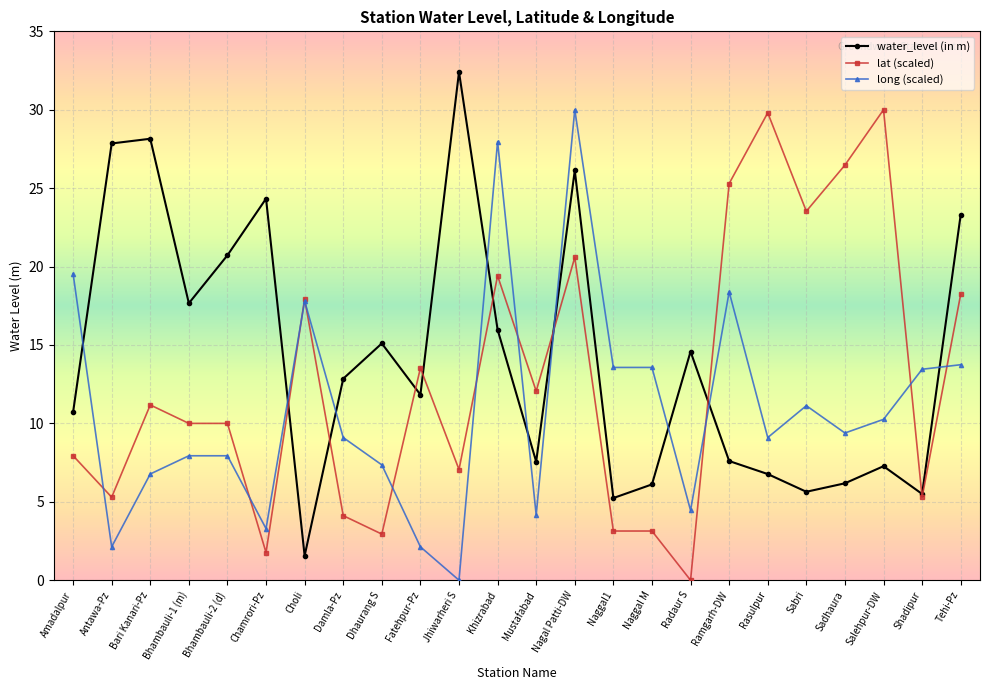

The lat (scaled) series shows 10.0 at Bhambauli-2 (d). True or false?

True